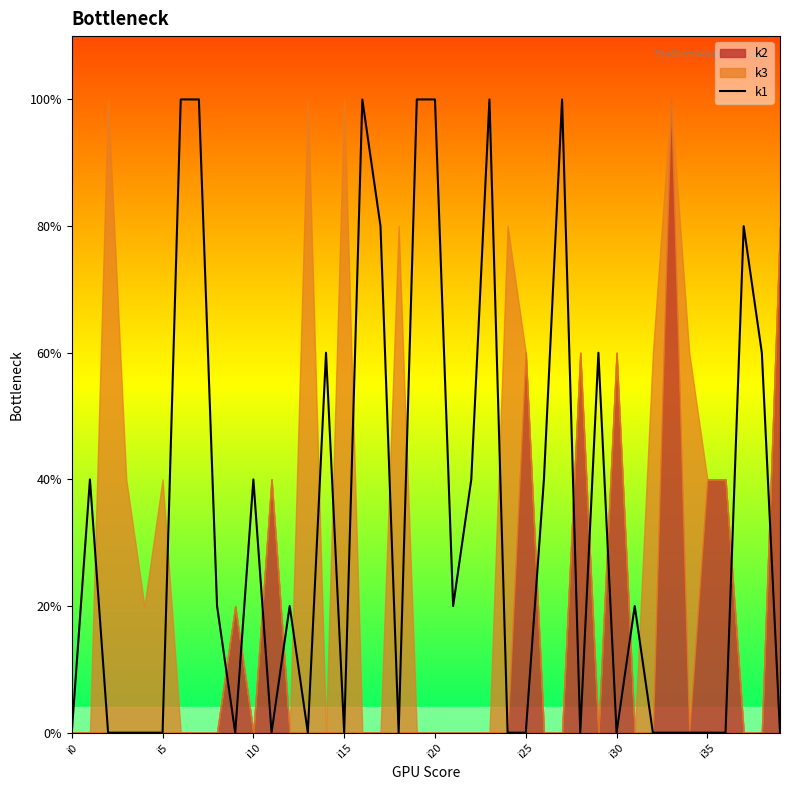

Between 21 and 24, which is larger?

21